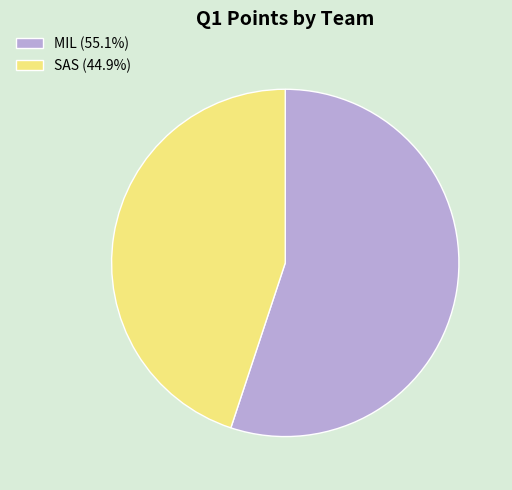

Which category has the biggest portion of the pie?

MIL